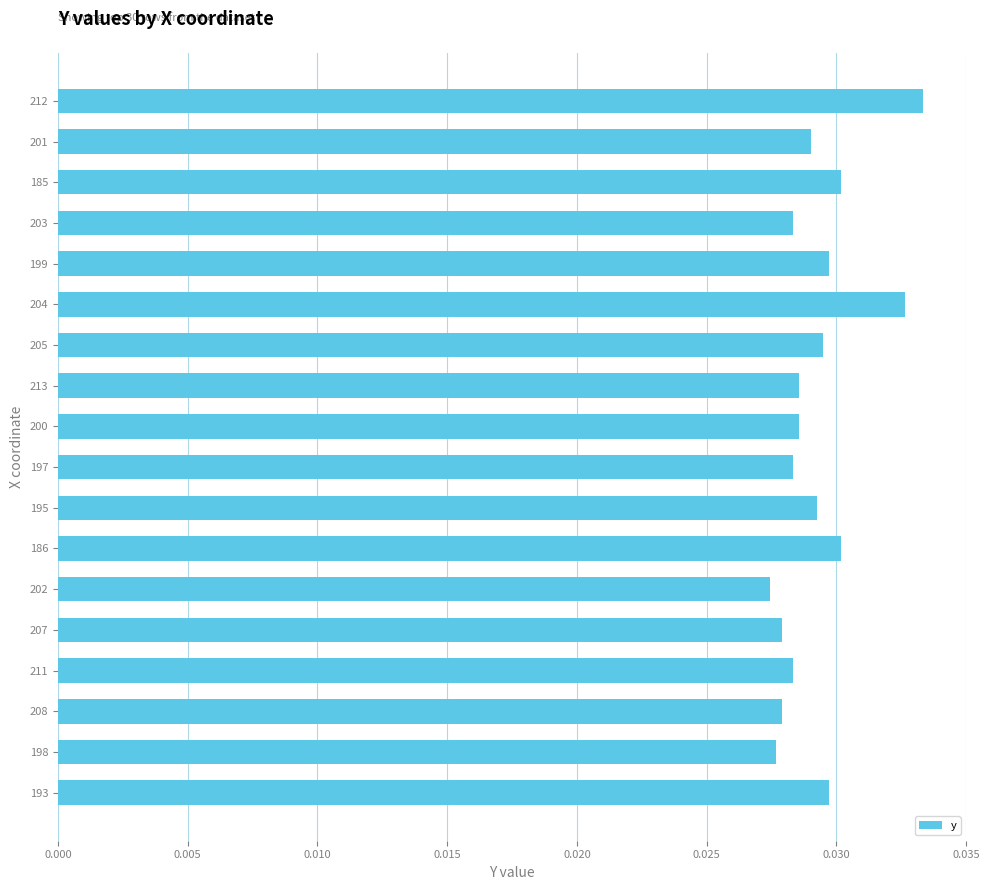

The chart shows a value of 0.0 at 28. True or false?

False